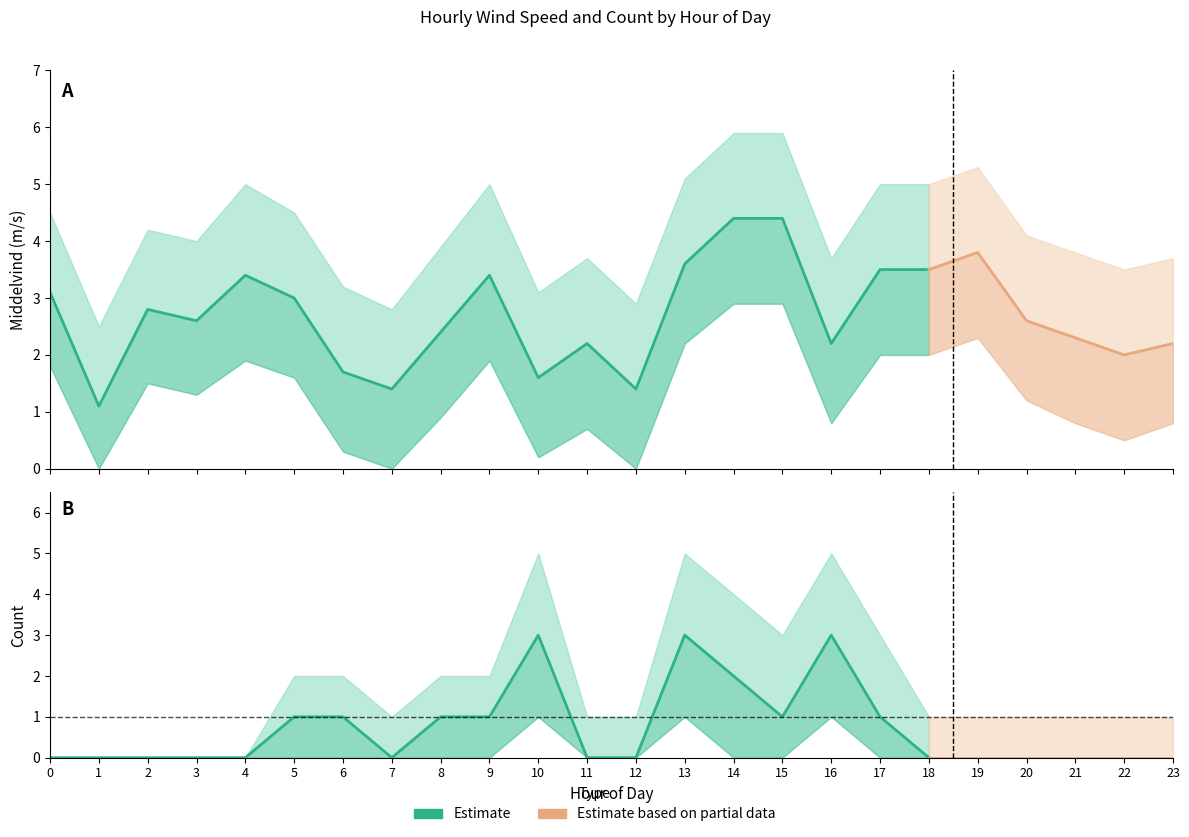

What is the average value of the count_upper series?

1.8